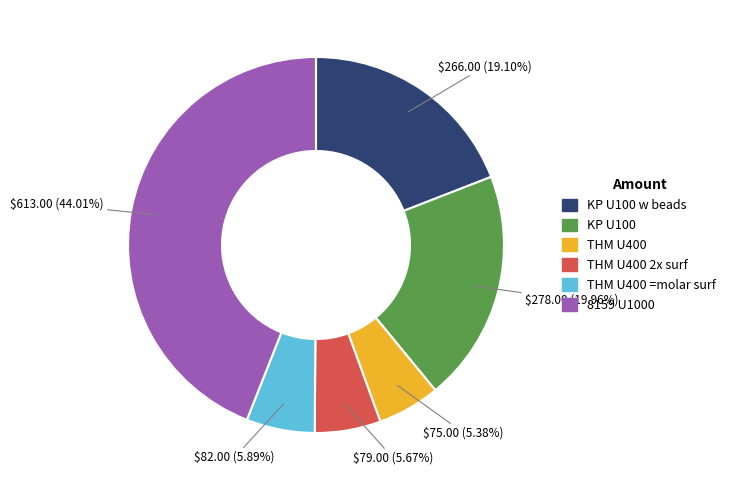

Is there a majority slice in this chart?

No